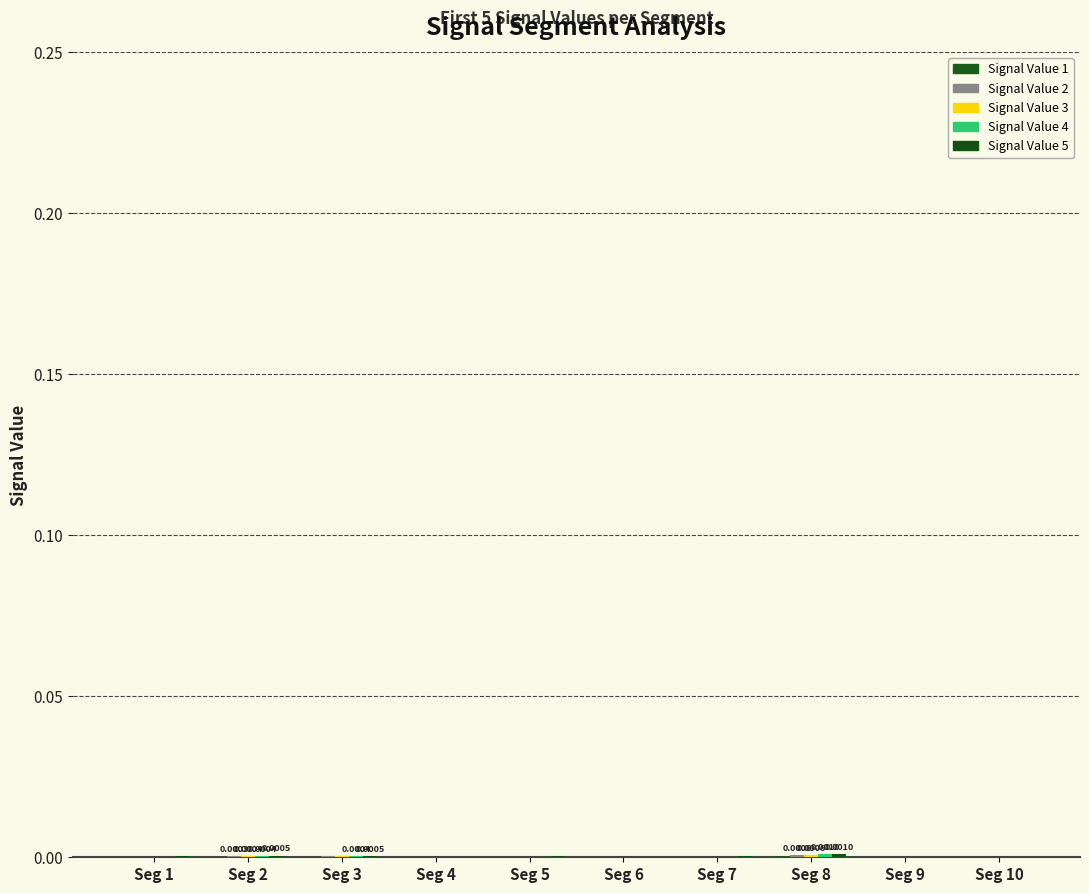

Count the number of data series in this chart.

5